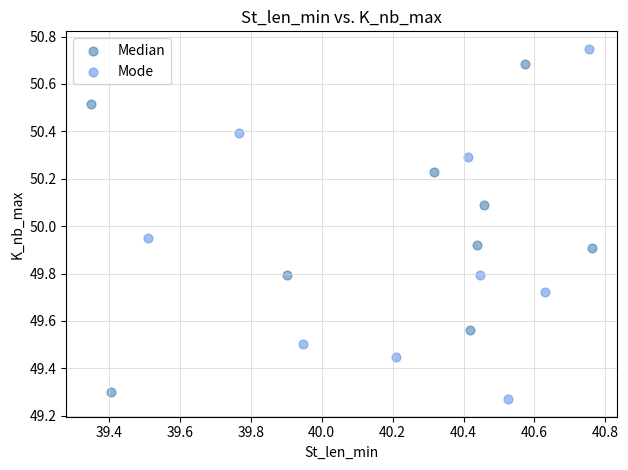

Which series reaches the maximum Y coordinate?

Mode